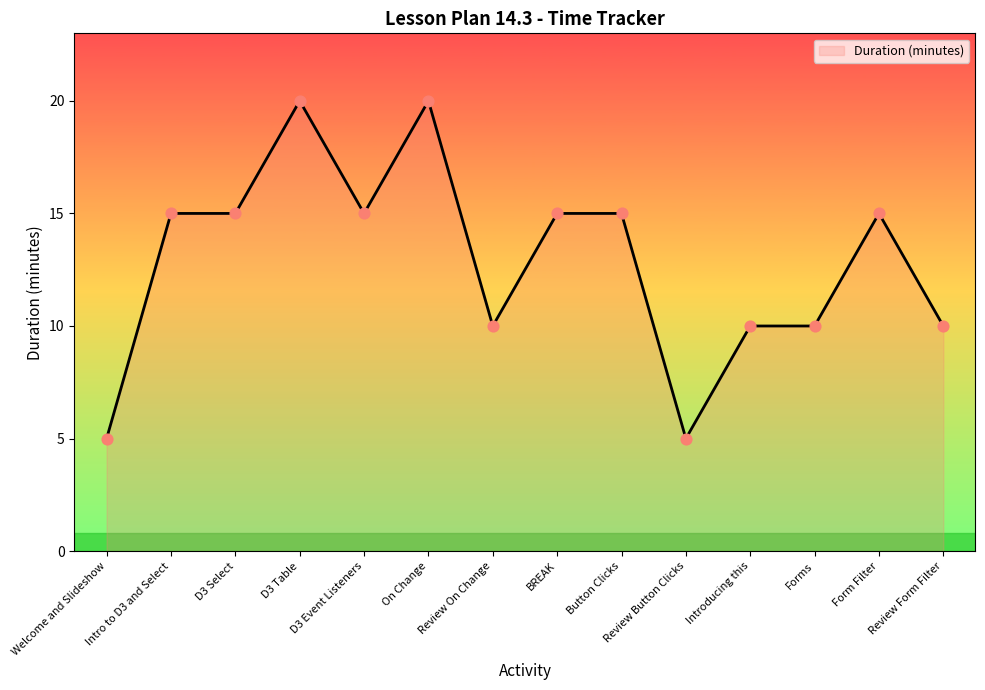

What is the change in value from BREAK to Introducing this?

-5